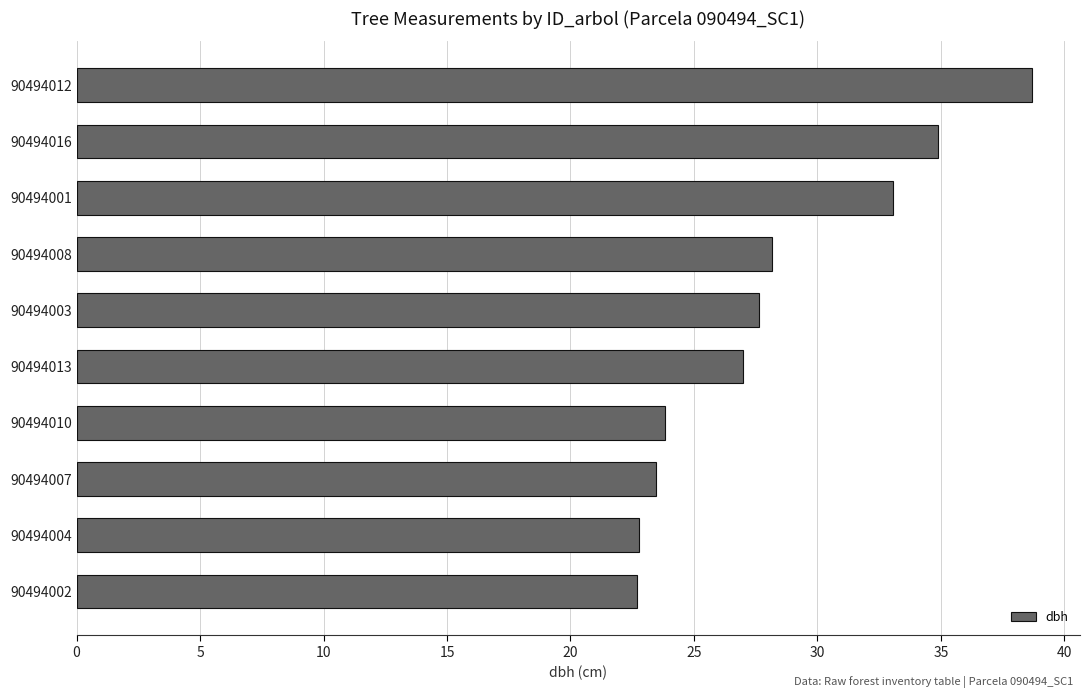

What is the approximate value at 90494004?

22.8